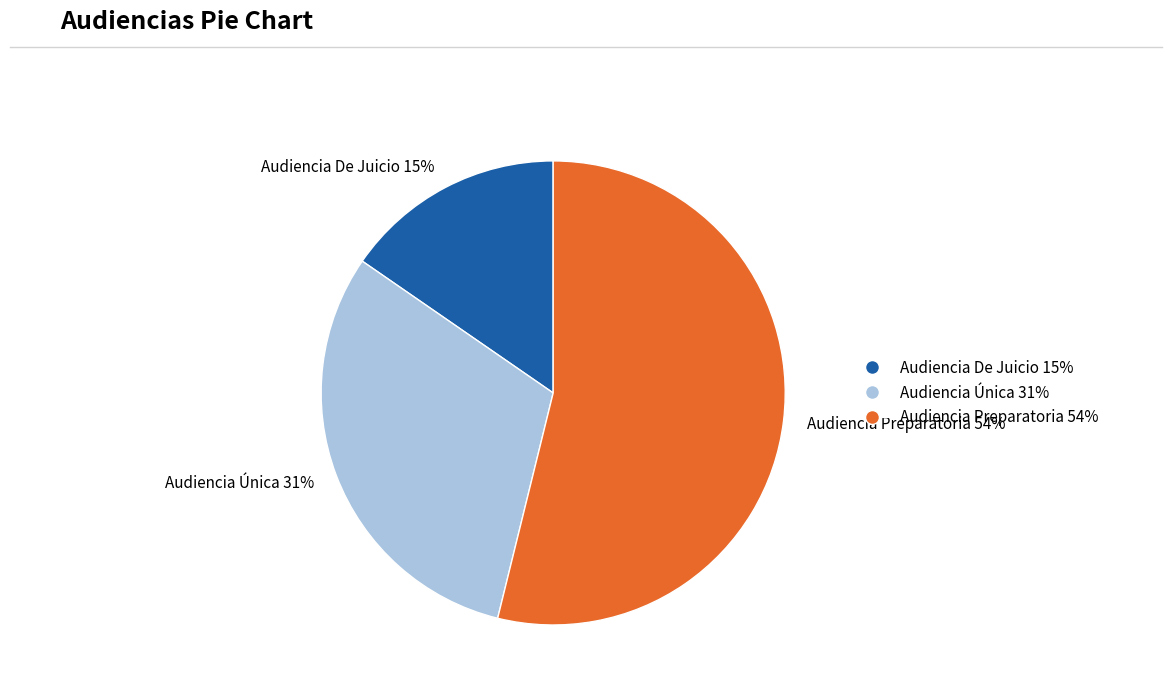

Rank the categories by value from lowest to highest.

Audiencia De Juicio, Audiencia Única, Audiencia Preparatoria